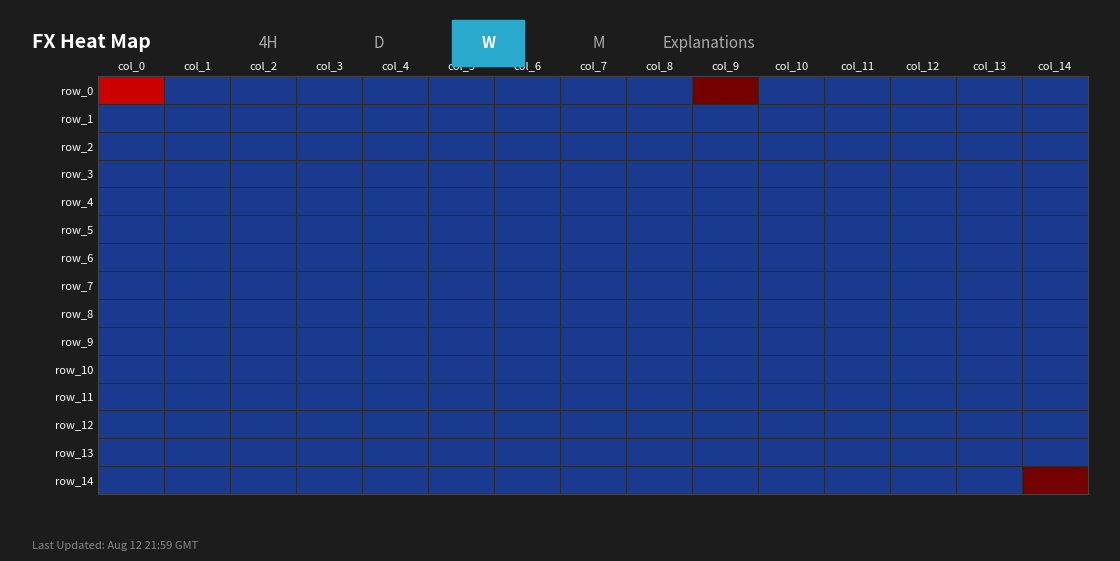

Rank the series by their maximum value, from lowest to highest.

row_1, row_2, row_3, row_4, row_5, row_6, row_7, row_8, row_9, row_10, row_11, row_12, row_13, row_14, row_0